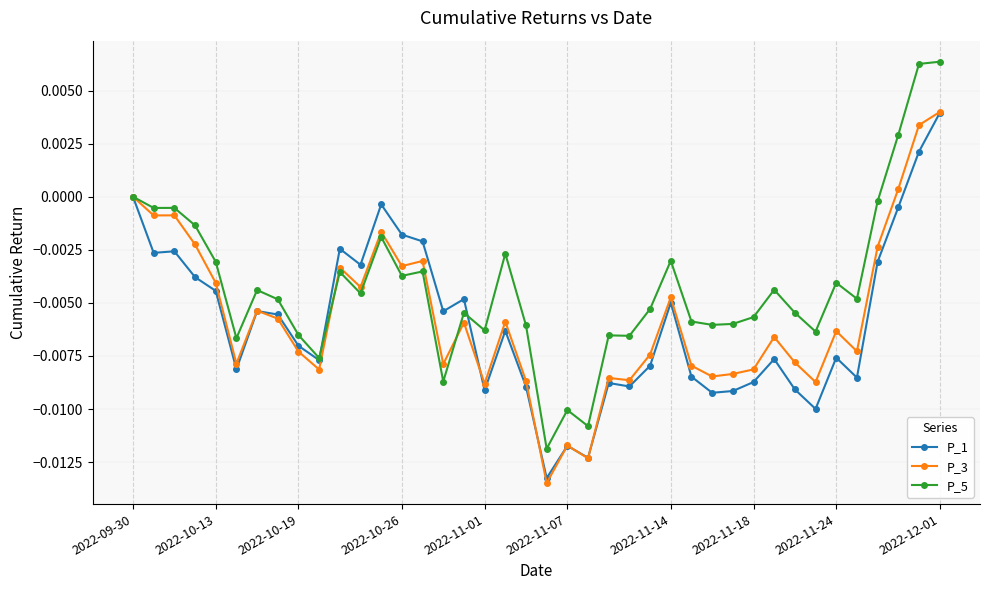

Which series has the largest total across all categories?

P_5